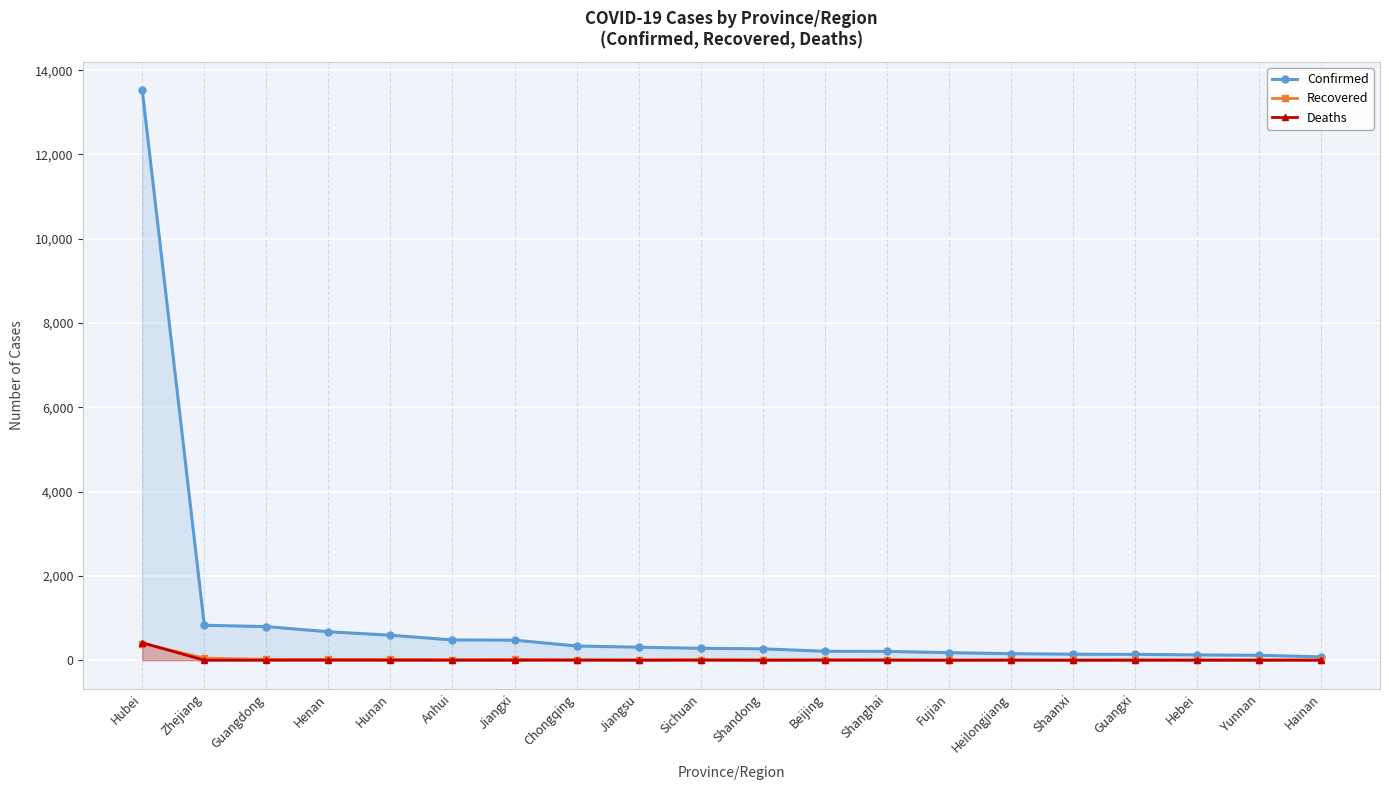

What position from the right is Hubei?

20